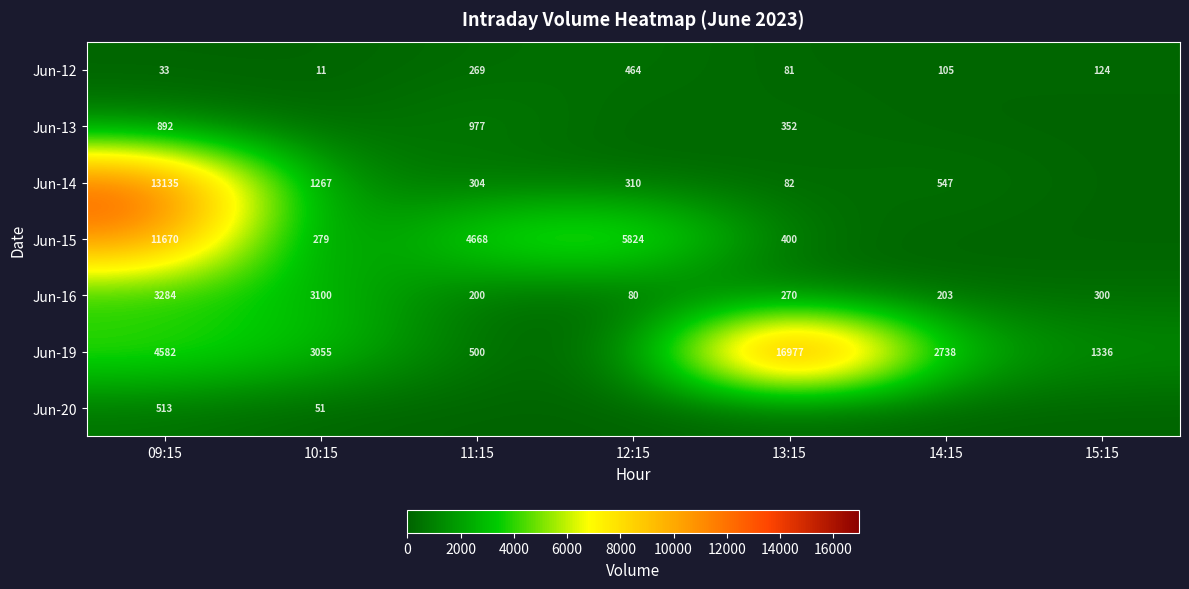

What is the total value across all series at 11:15?

6918